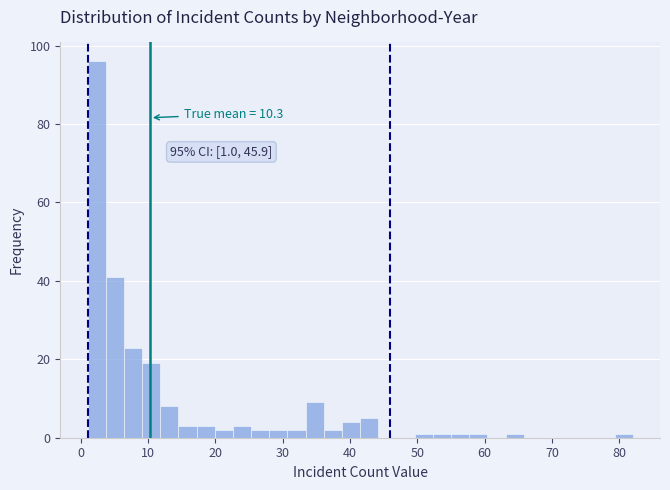

Read against the x-axis, roughly where is the centre of the tallest bar?

2